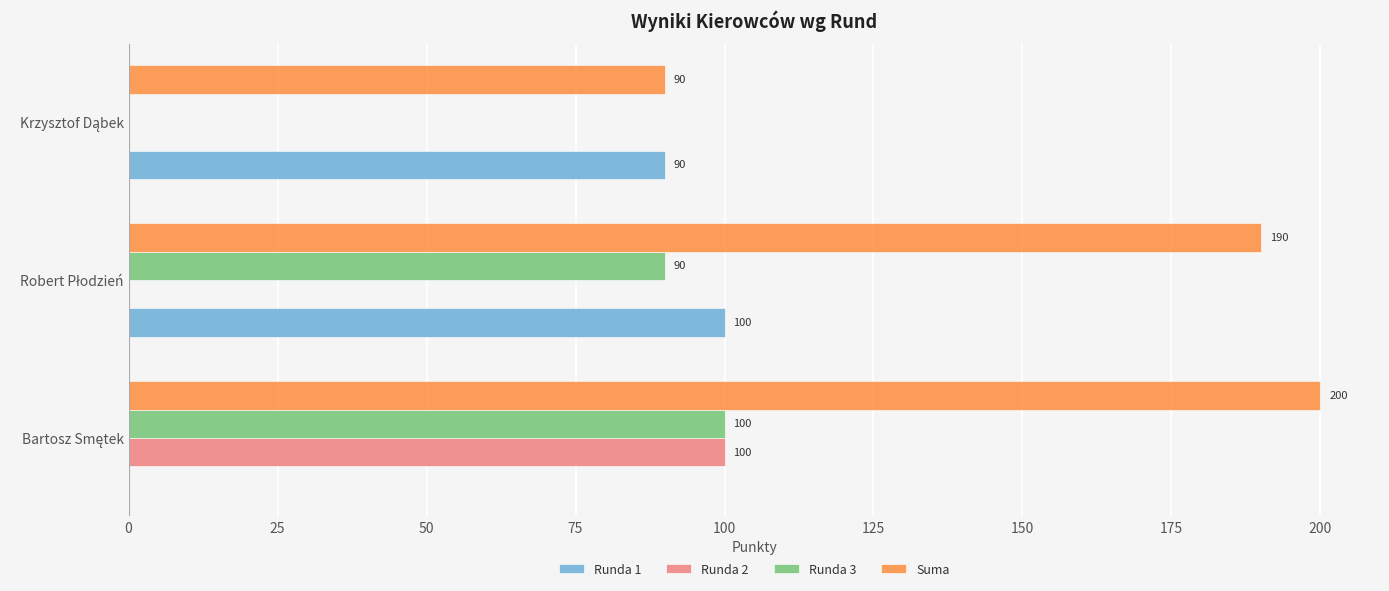

What is the sum of all Runda 1 values?

190